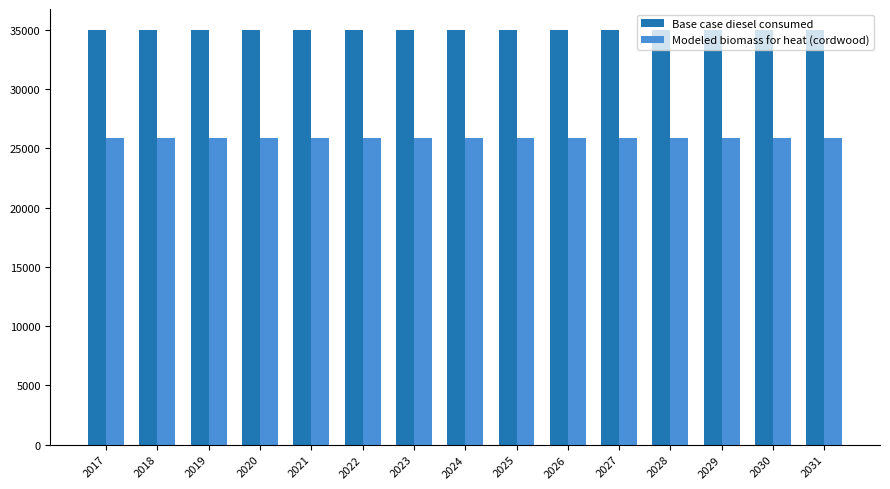

What is the sum of the Modeled biomass for heat (cordwood) values at 2031 and 2020?

51756.0